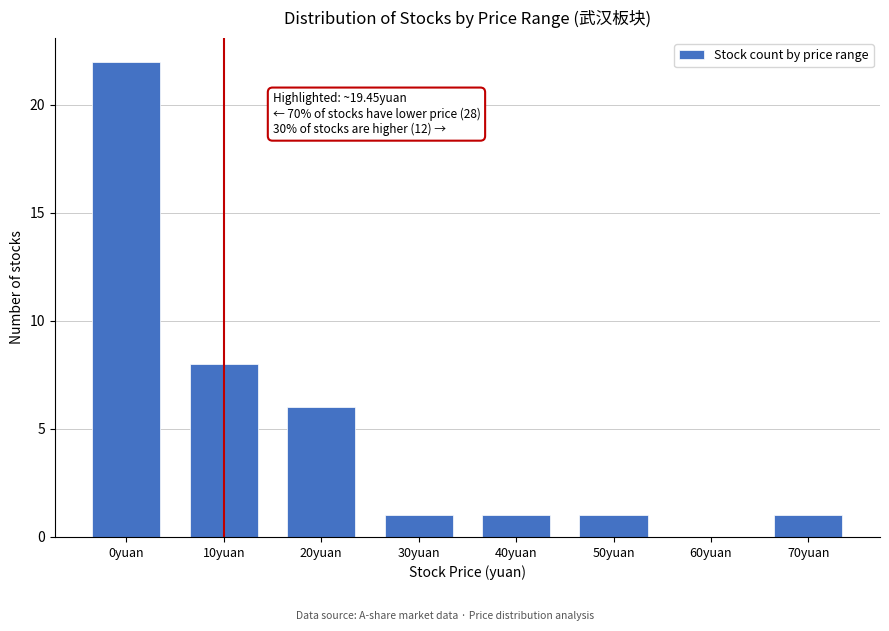

Reading left to right, extract all data points from this chart.

0yuan=22	10yuan=8	20yuan=6	30yuan=1	40yuan=1	50yuan=1	60yuan=0	70yuan=1